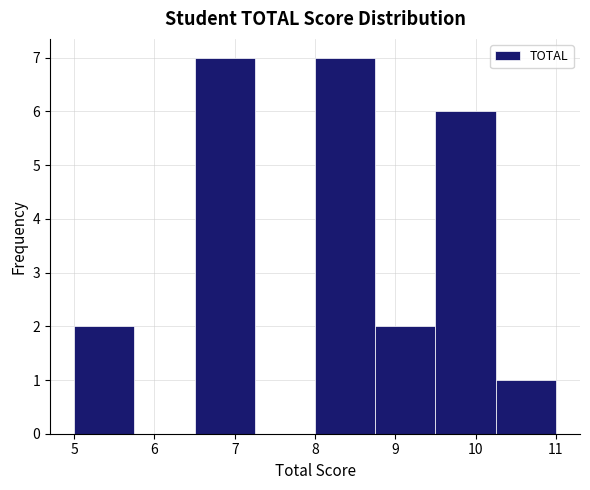

What is the height of the bar covering 9.50 to 10.25 on the x-axis? Neither the bar edges nor the heights are printed on the chart, so give them approximately, as read against the axes.

6